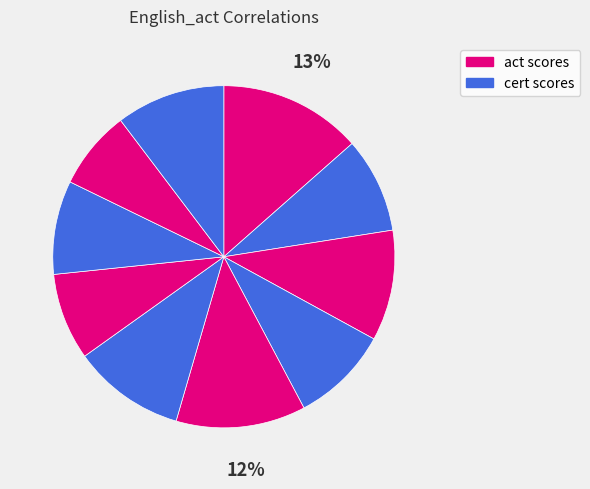

Count the number of slices in the pie.

10